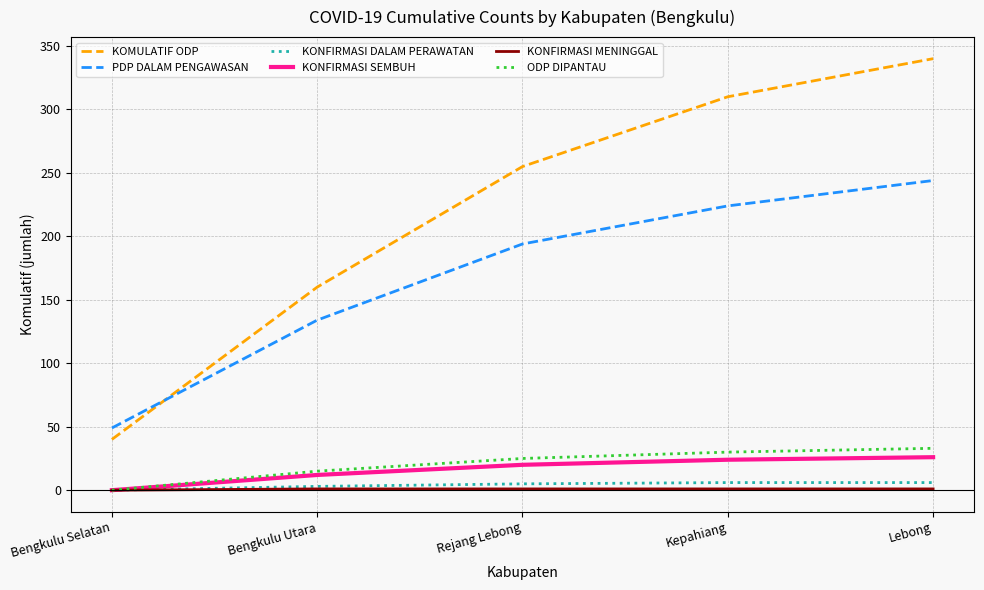

Where is PDP DALAM PENGAWASAN nearest to the value 146?

Bengkulu Utara